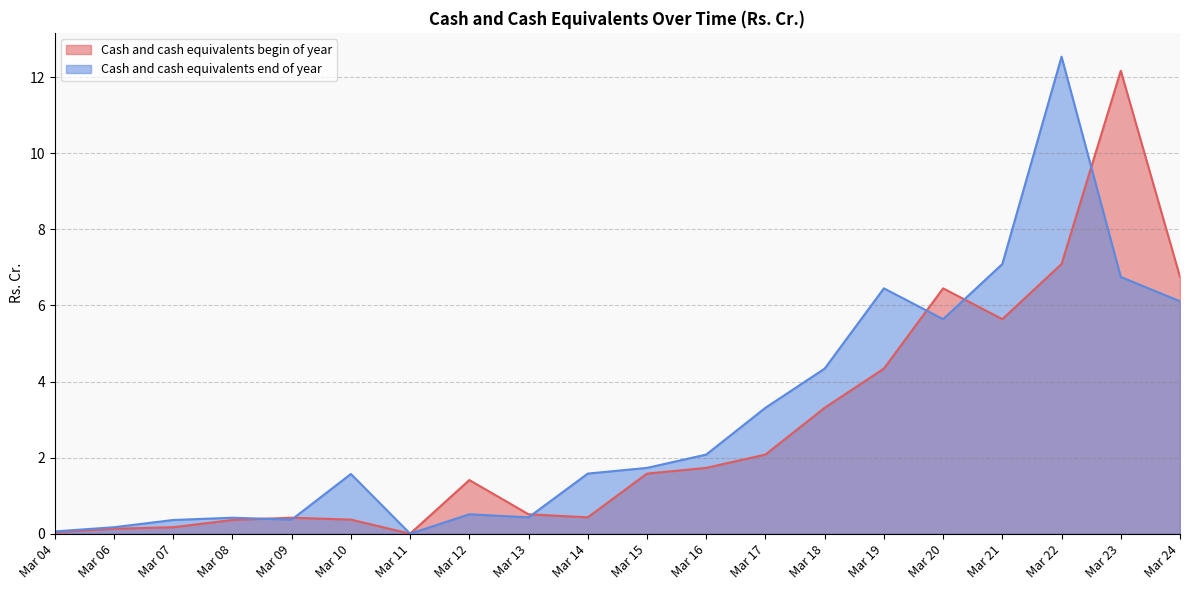

True or false: Cash and cash equivalents end of year has a value of 0.0 at Mar 04.

False